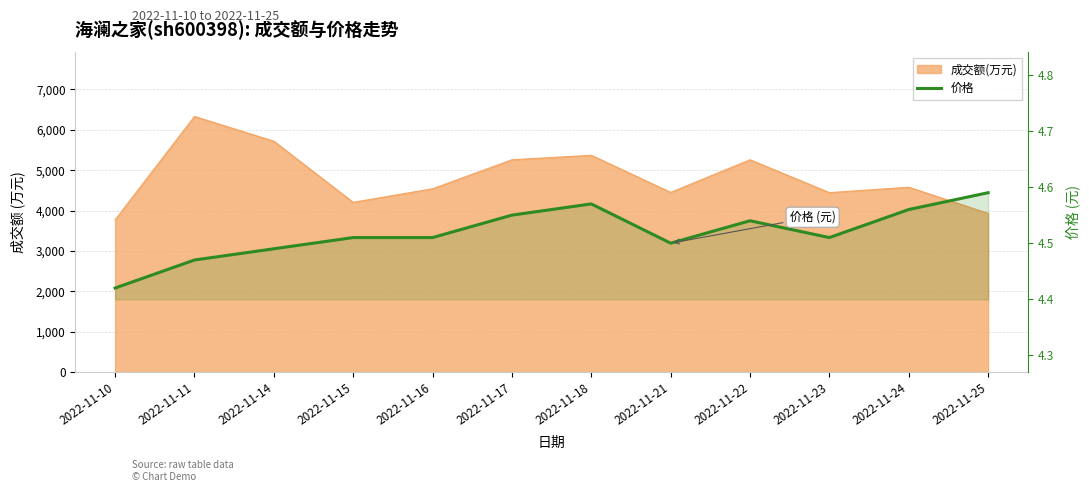

What is the difference between the maximum and minimum values?

0.2